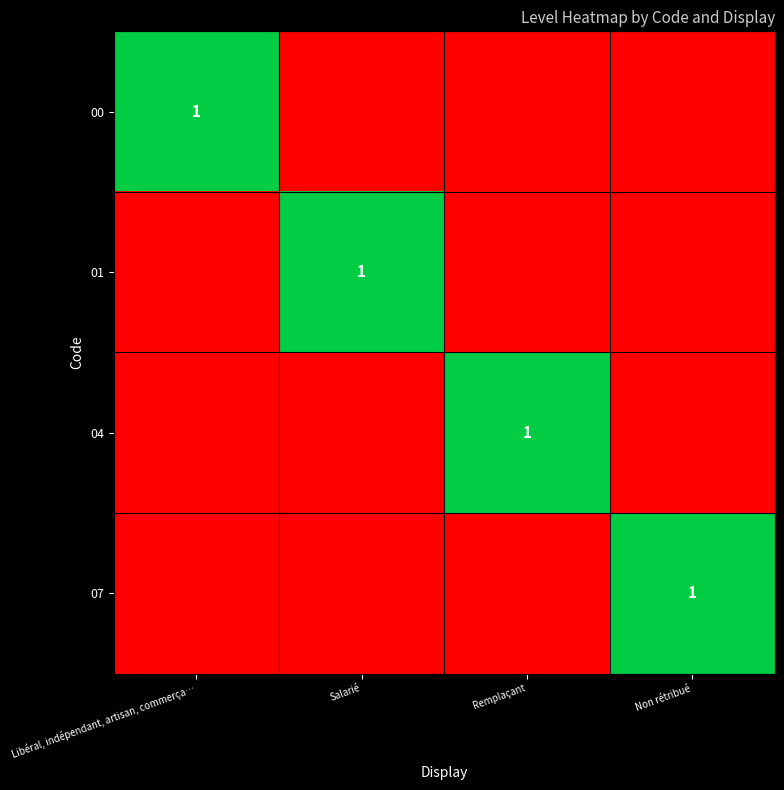

Rank the series by their maximum value, from lowest to highest.

00, 01, 04, 07